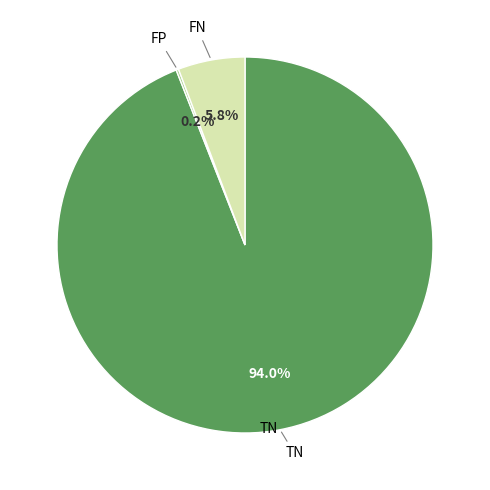

Is there a majority slice in this chart?

Yes